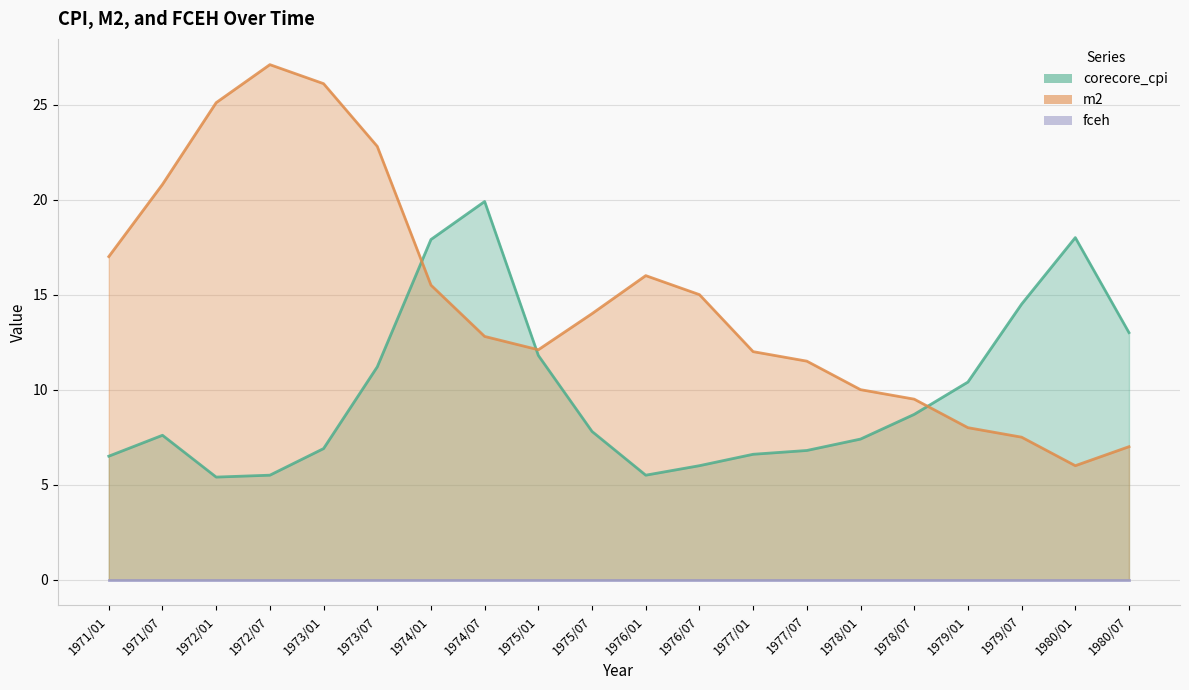

Is the value of m2 at 1971/01 greater than the value of corecore_cpi at 1977/01?

Yes